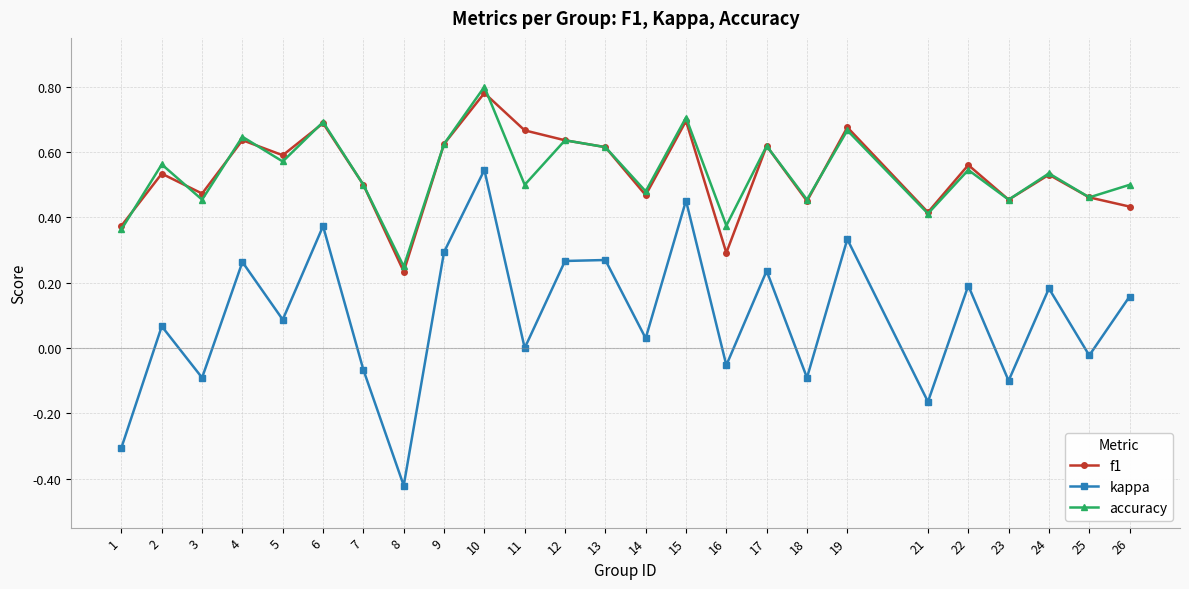

Is the value of kappa at 8 greater than the value of accuracy at 9?

No